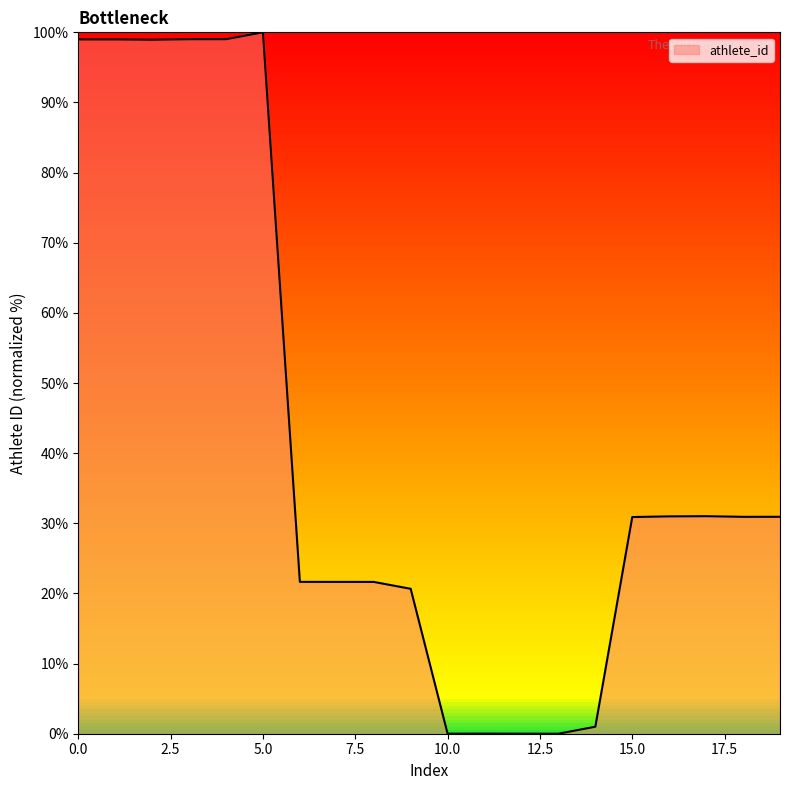

Does the chart display data point markers on the line(s)?

No